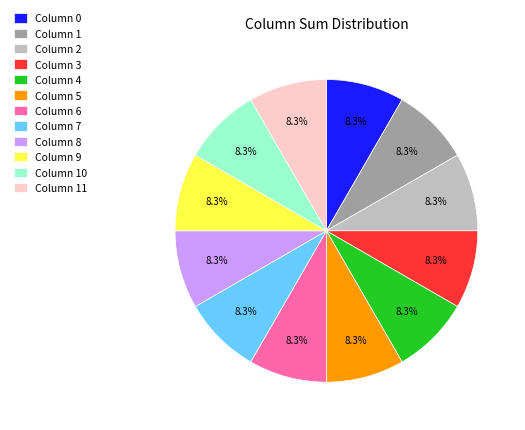

How much of the chart is everything except Column 0?

91.7%